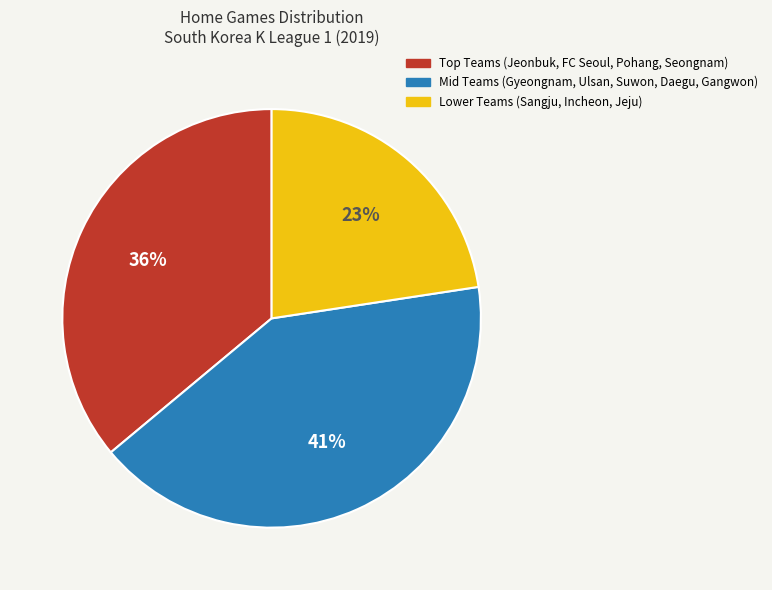

Is there any slice that represents more than half of the pie?

No